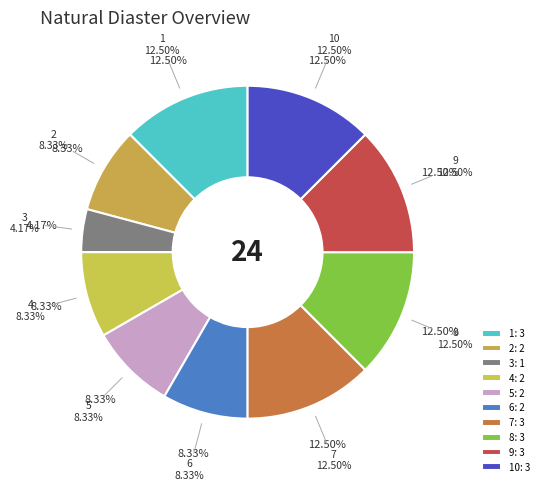

Count the number of slices in the pie.

10